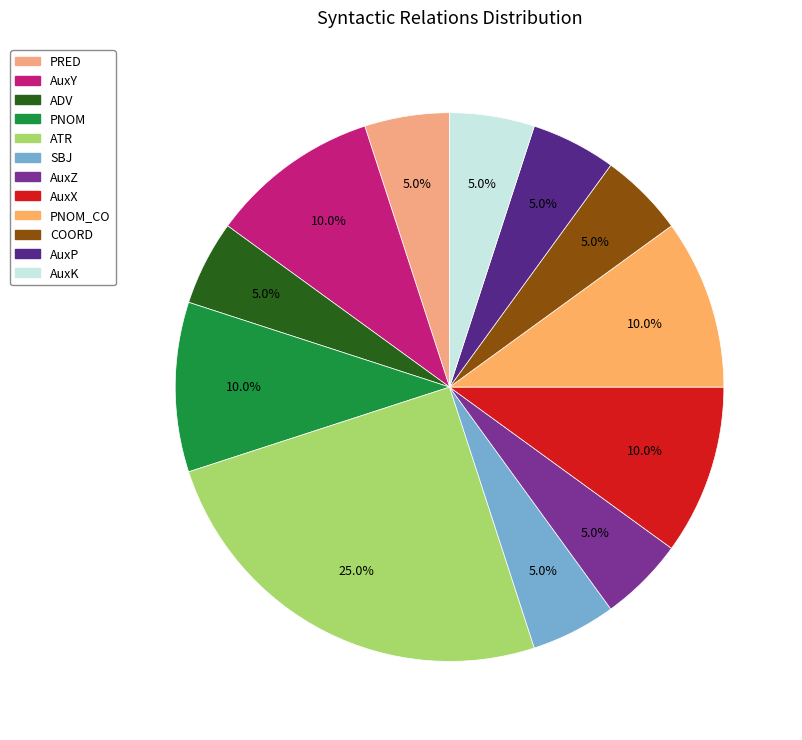

How many segments does this pie chart have?

12